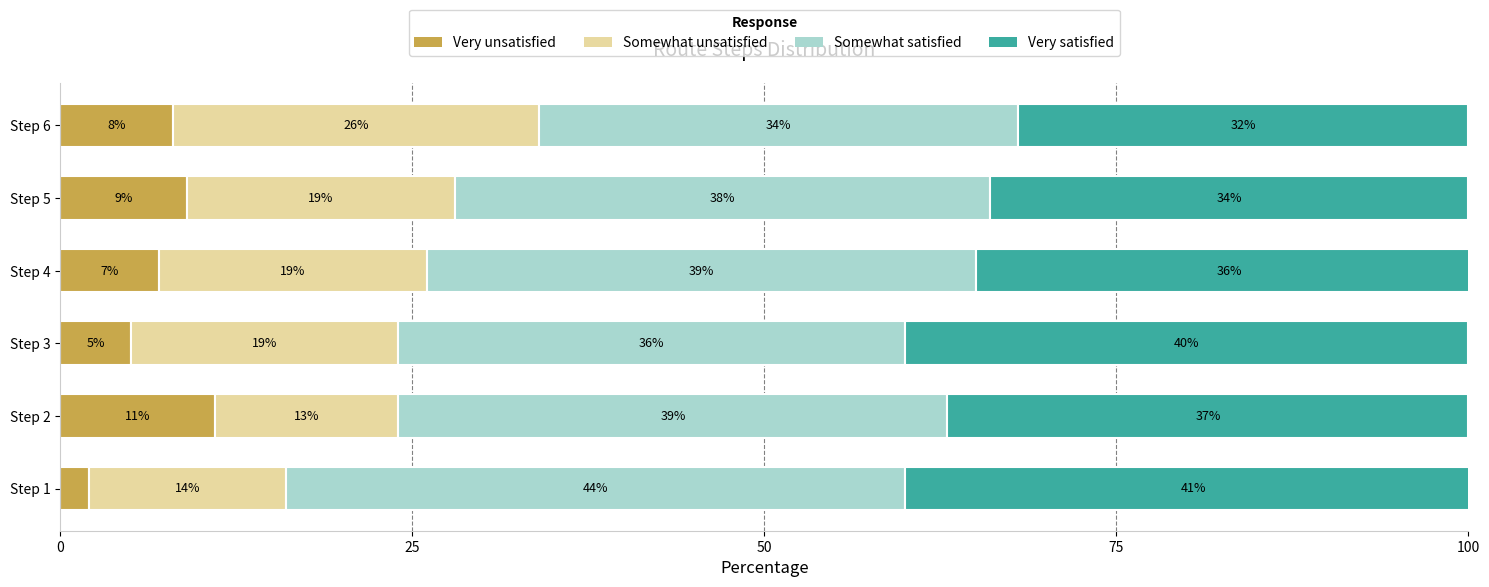

What is the sum of all Very unsatisfied values?

42